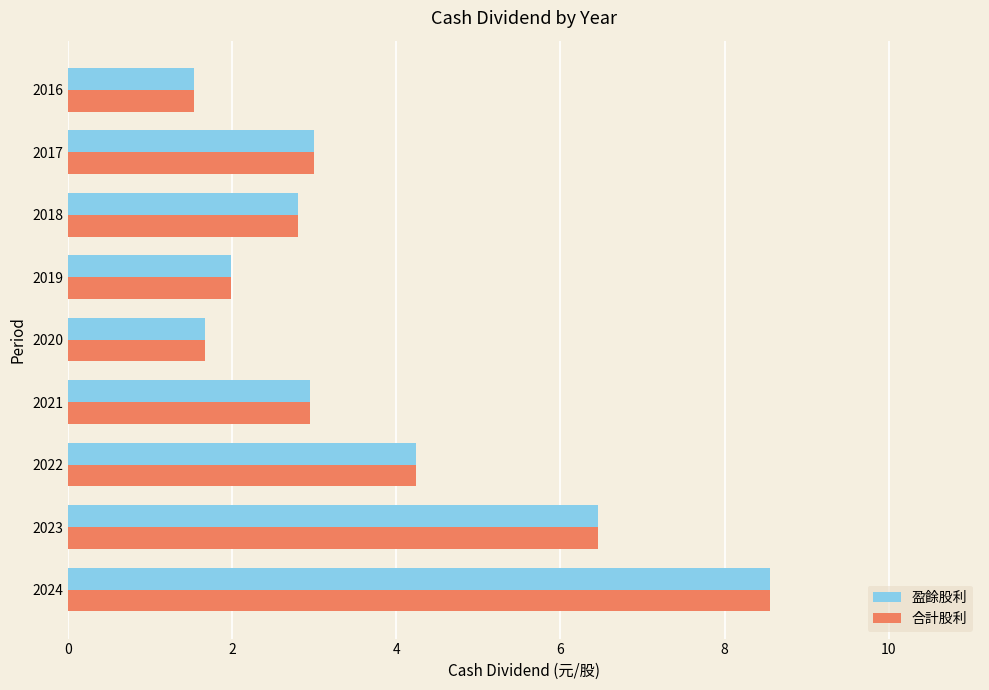

What is the smallest value displayed?

1.5